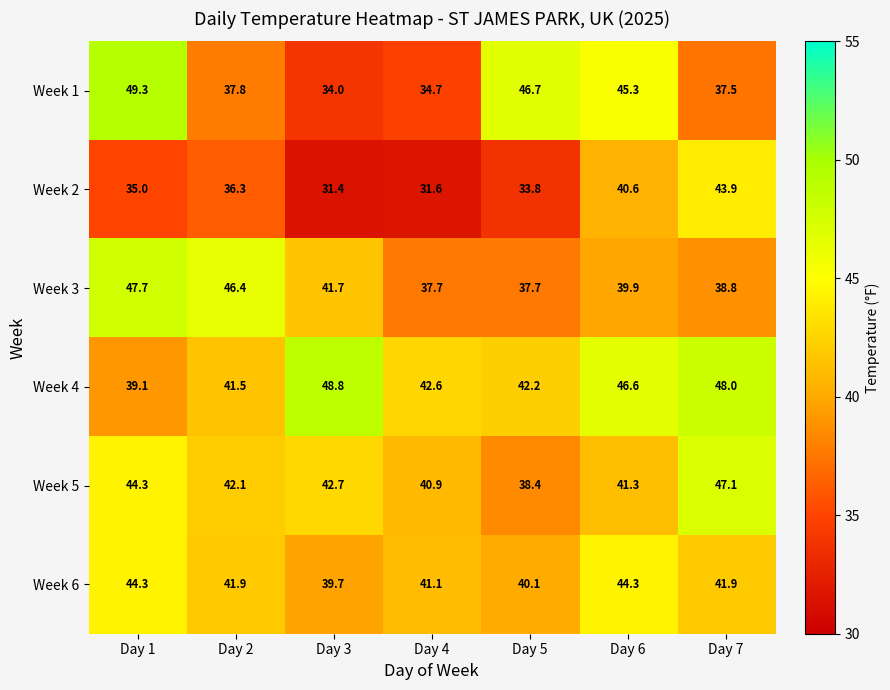

How many distinct data groups are displayed?

6